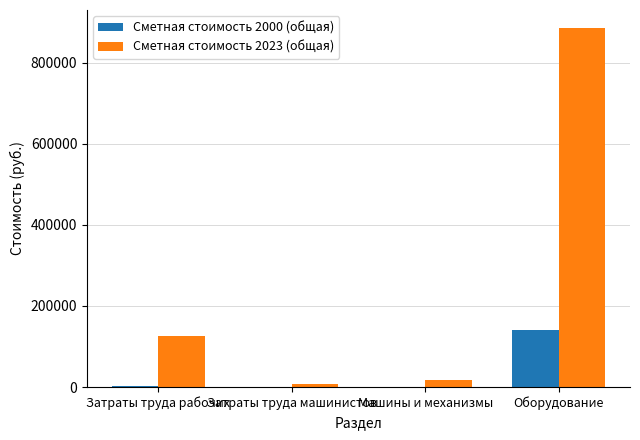

What is the highest value of the Сметная стоимость 2000 (общая) series?

141448.8